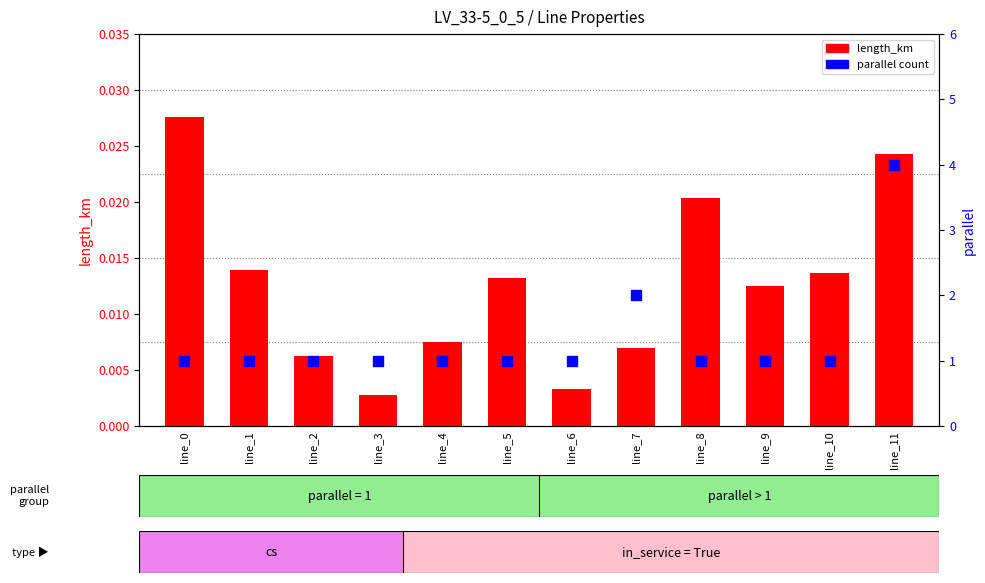

Which series contains the lowest Y value?

length_km